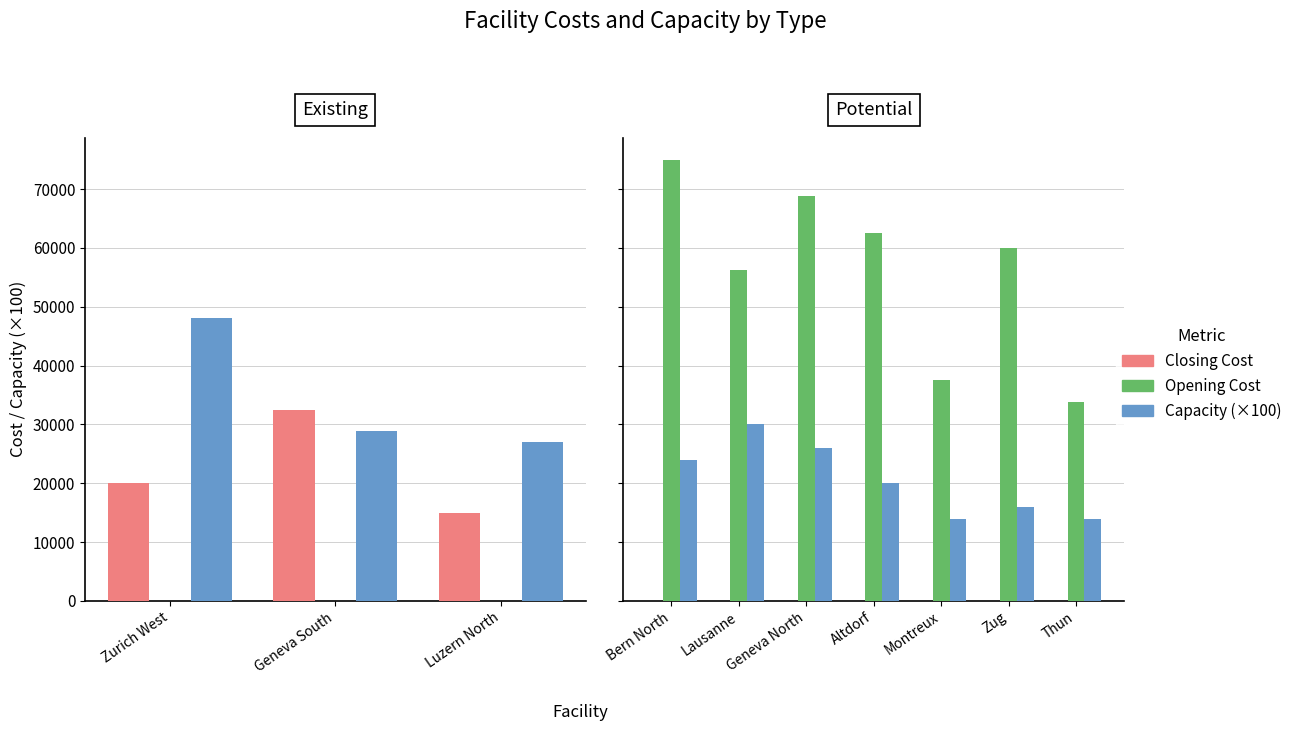

What are all the series names shown in the legend?

Closing Cost, Opening Cost, Capacity (×100)